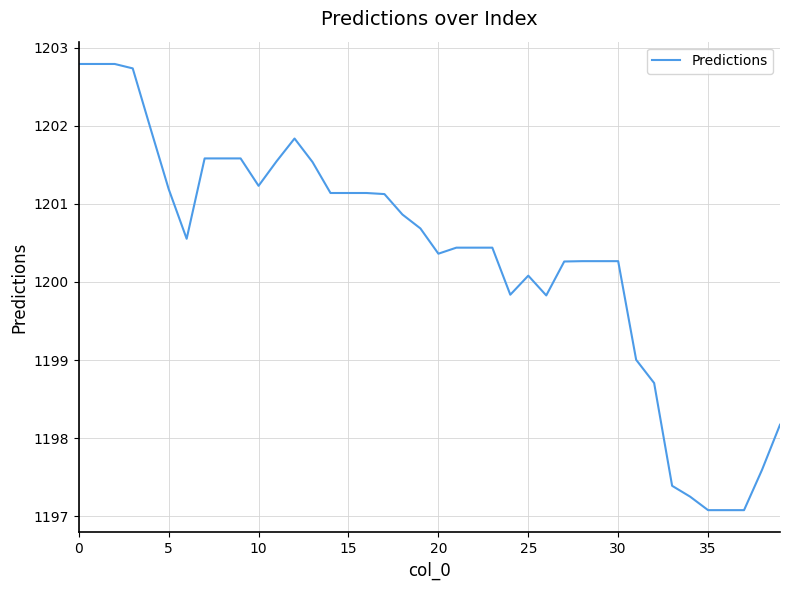

What is the smallest value displayed?

1197.1